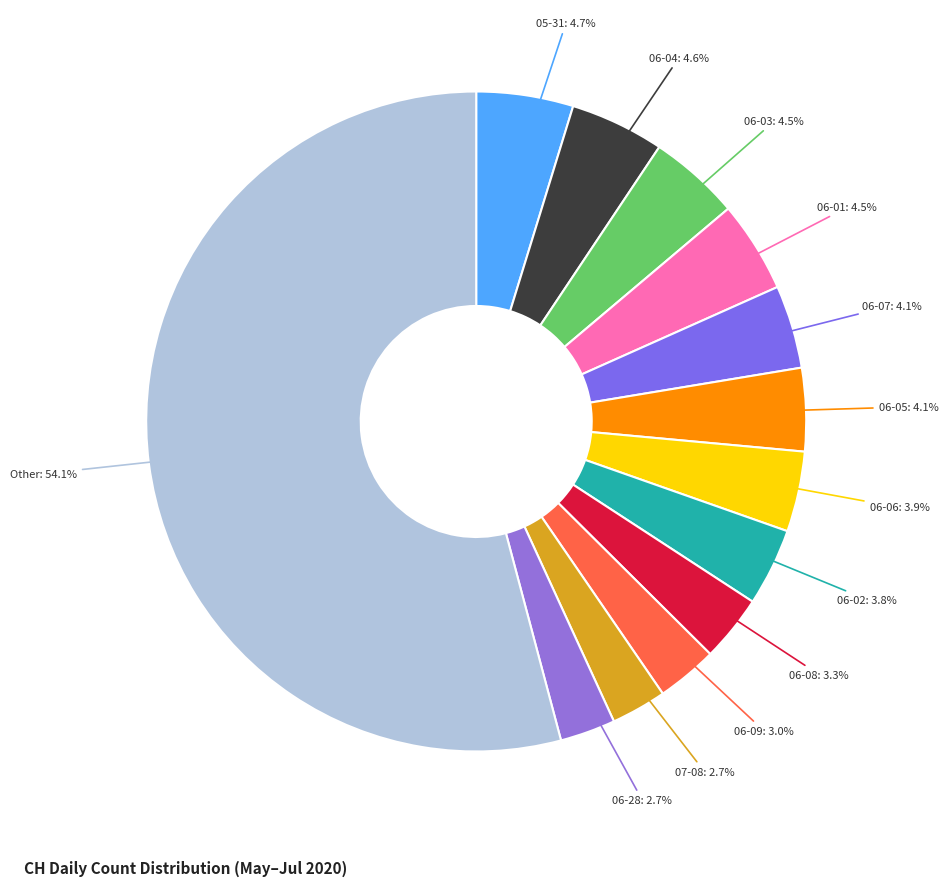

Is 06-07: 4.1% the majority of the pie?

No